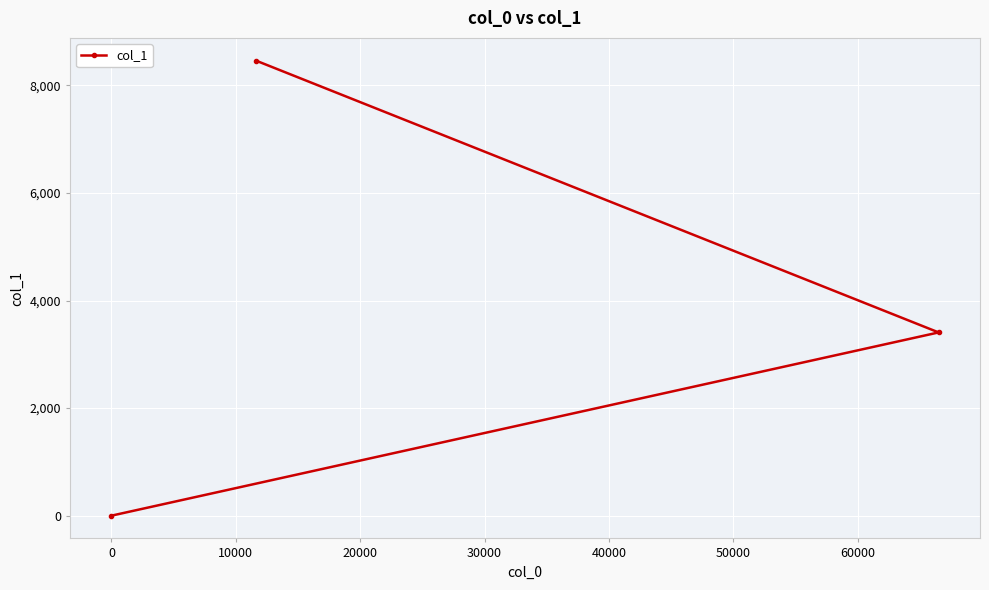

What is the maximum value shown in the chart?

8459